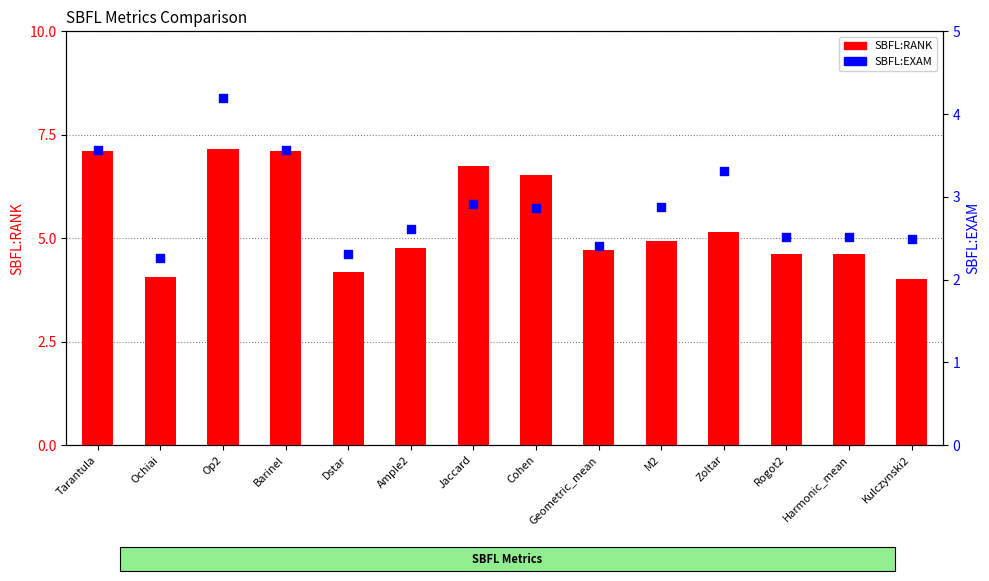

Which series has the largest total across all categories?

SBFL:RANK